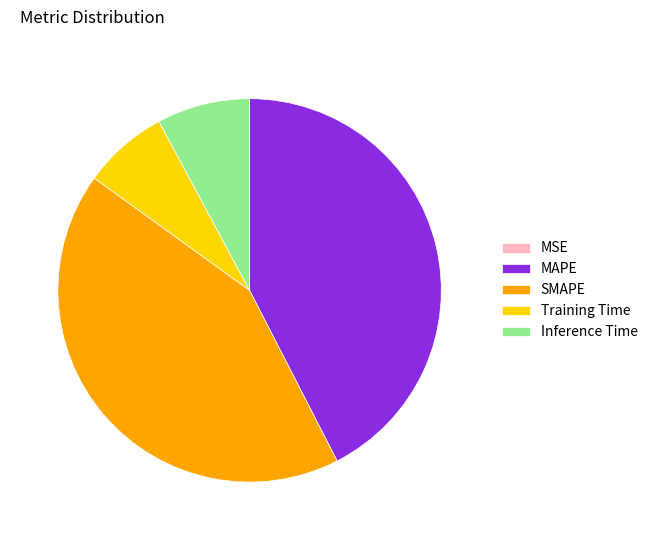

Is SMAPE the majority of the pie?

No